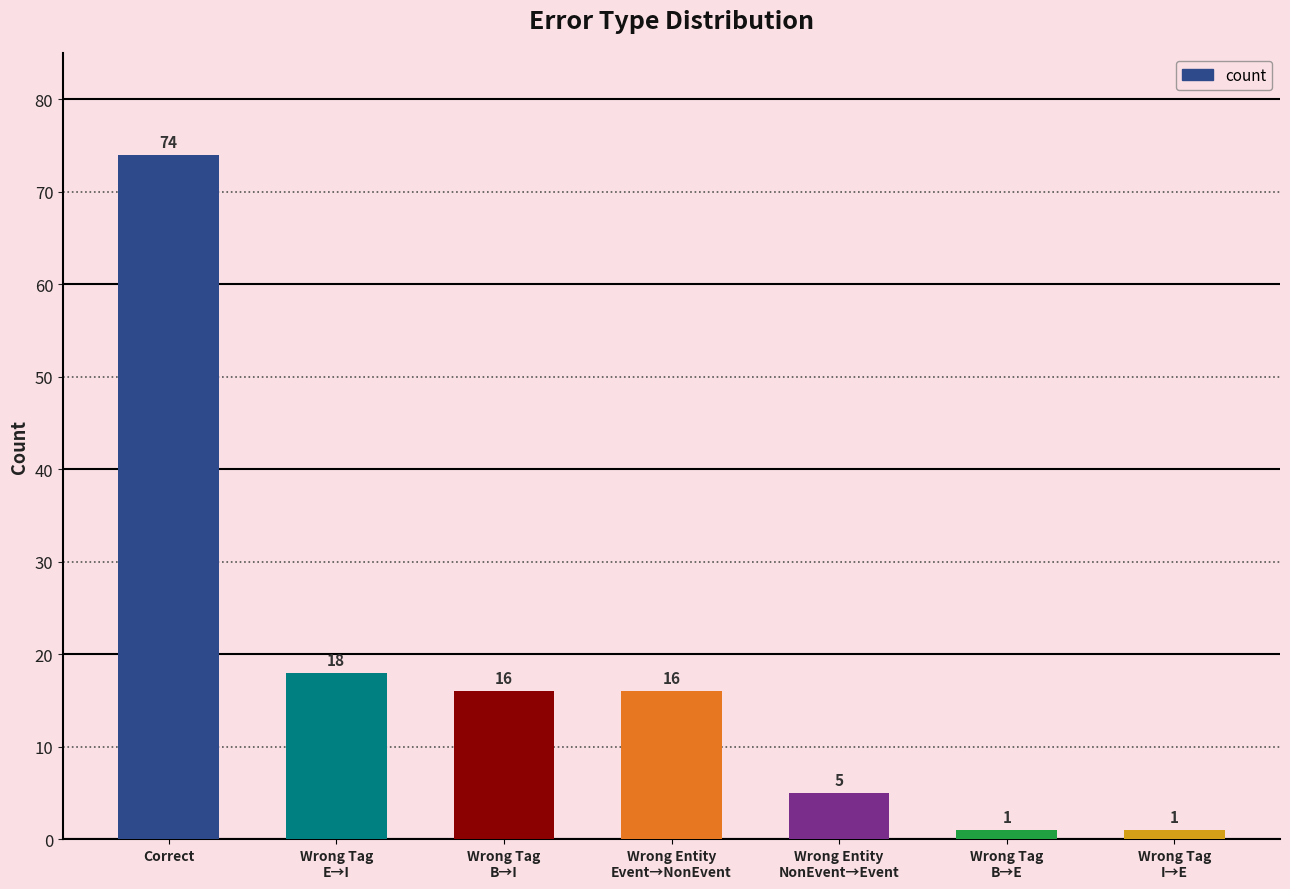

At which label is the value closest to 37?

Wrong Tag
E→I